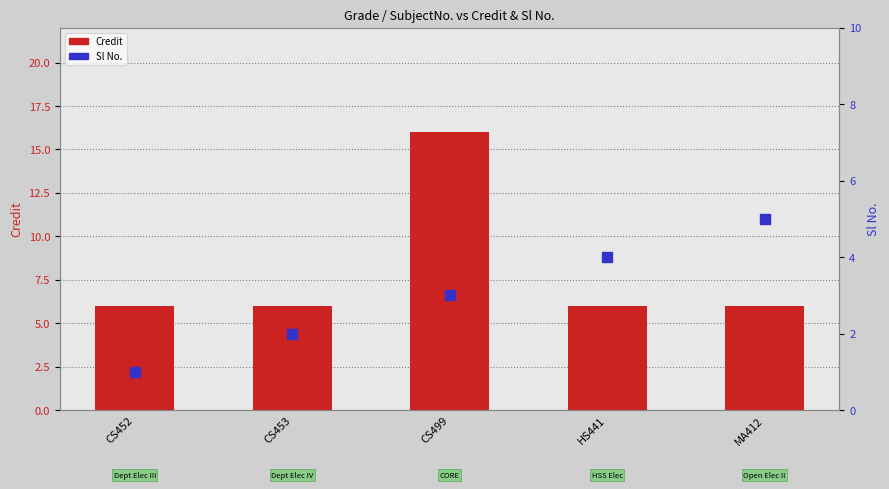

Is the value of Sl No. at HS441 greater than the value of Credit at CS452?

No